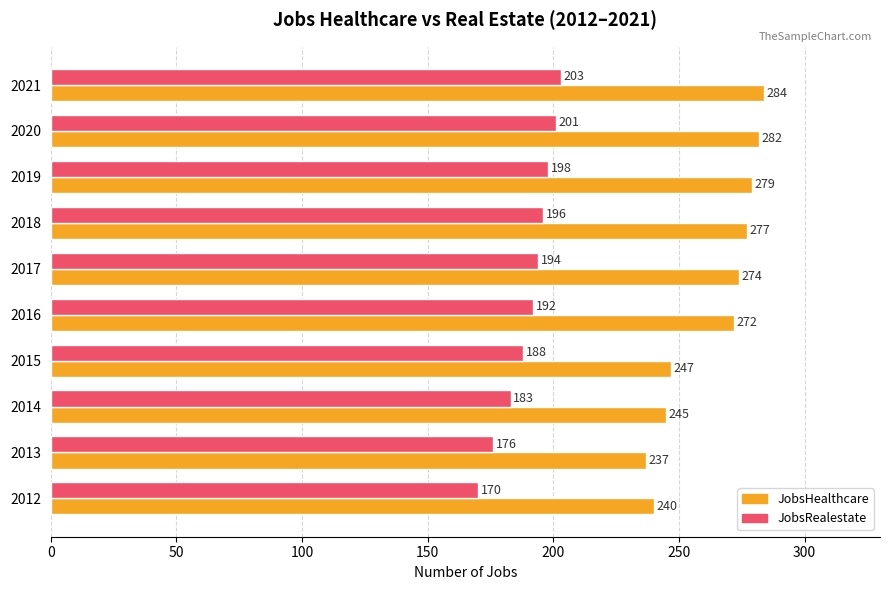

What is the minimum value for JobsRealestate?

170